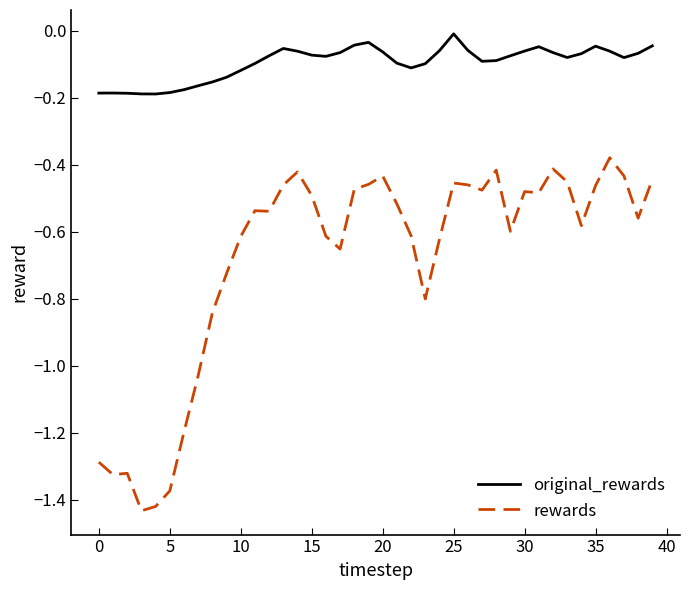

Which series has the widest spread of values?

rewards